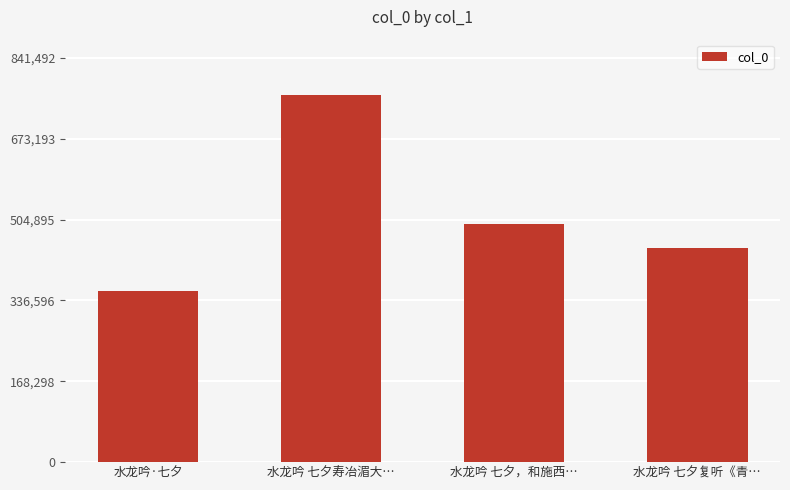

The chart shows a value of 446328 at 水龙吟 七夕复听《青…. True or false?

True